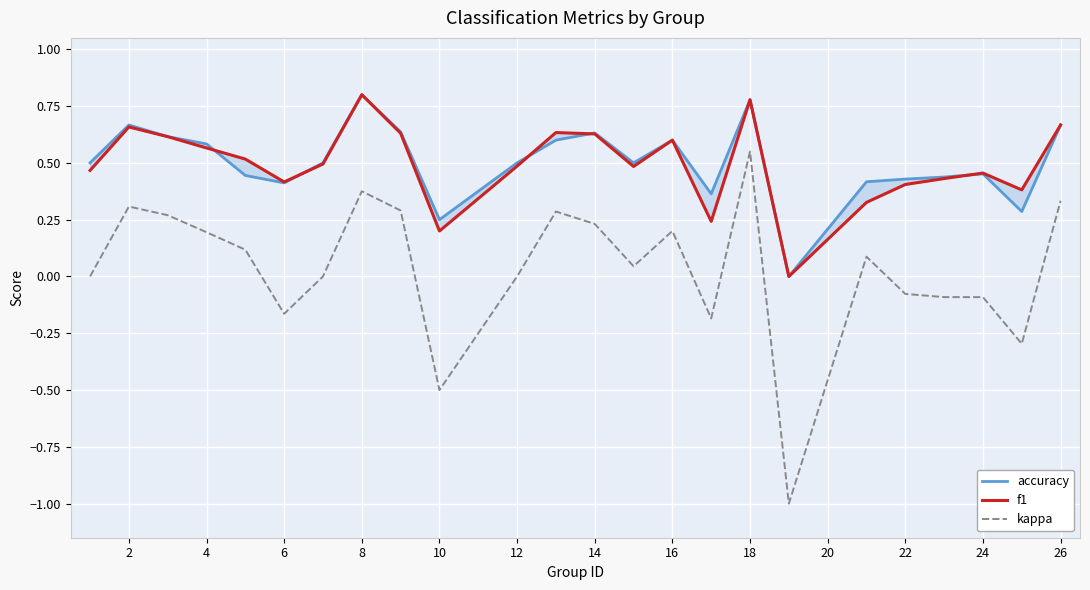

At which label does kappa reach its peak?

18